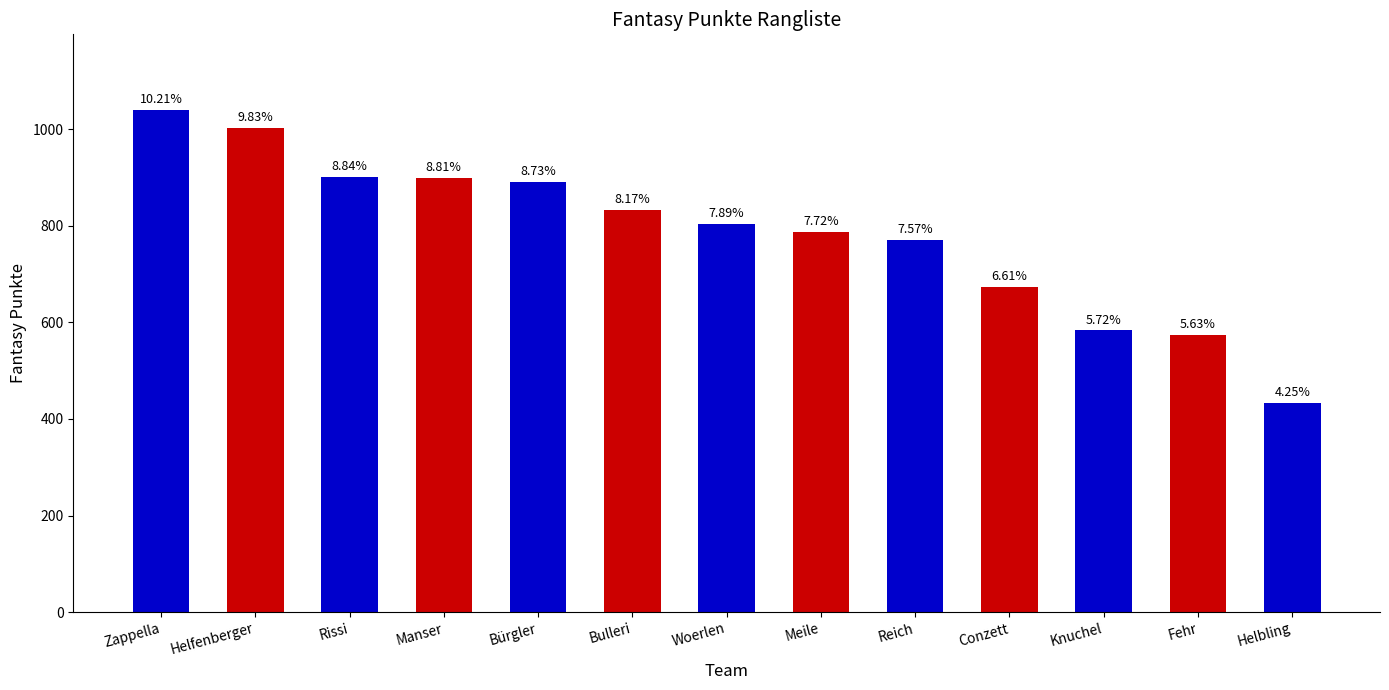

Reading right to left, list all the values displayed in this chart.

Helbling=433	Fehr=574	Knuchel=583	Conzett=674	Reich=771	Meile=787	Woerlen=804	Bulleri=833	Bürgler=890	Manser=898	Rissi=901	Helfenberger=1002	Zappella=1040